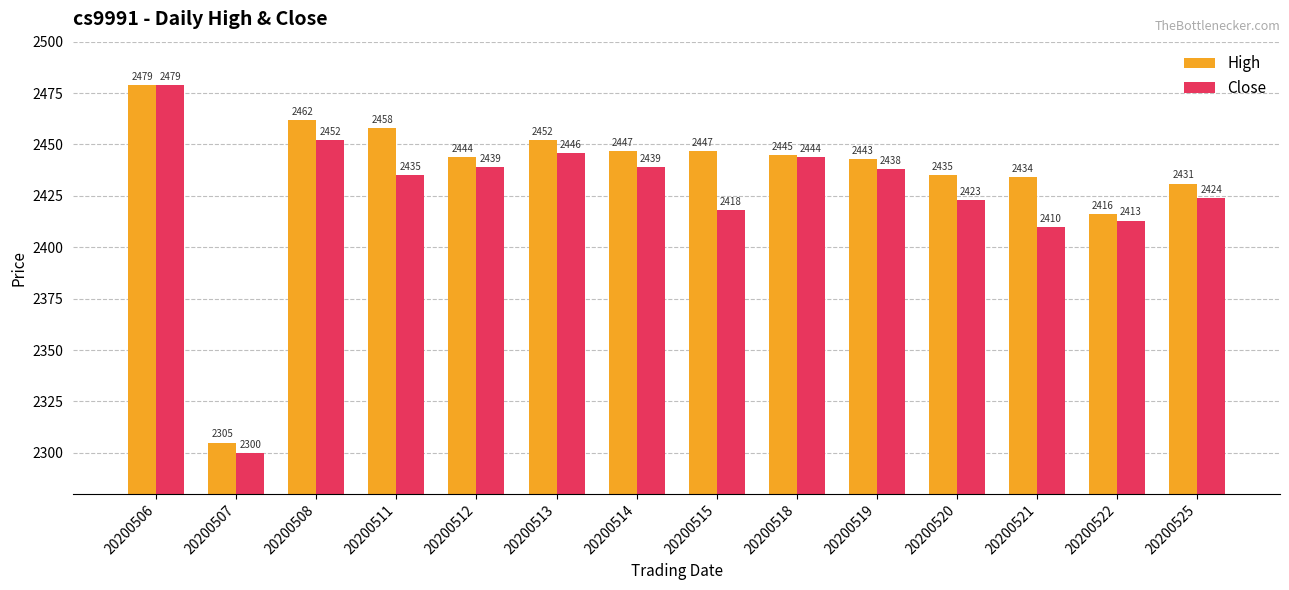

Does the chart contain any negative values?

No